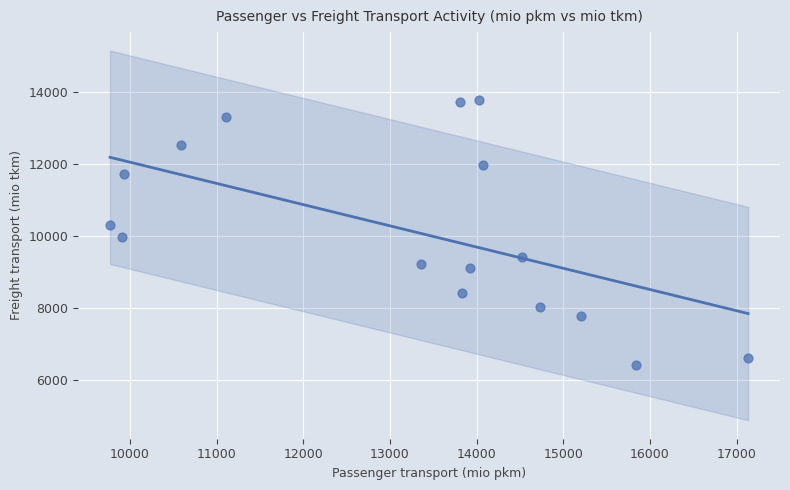

What is the range of X values (max minus min)?

7362.7